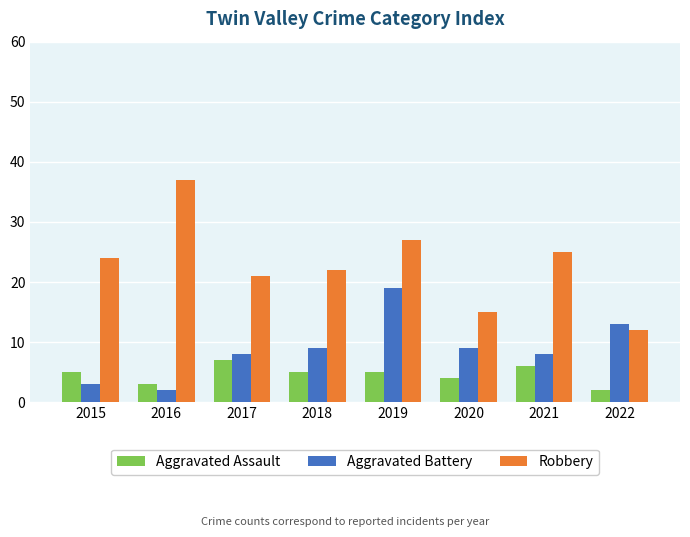

How many values in the Robbery series are below 24?

4